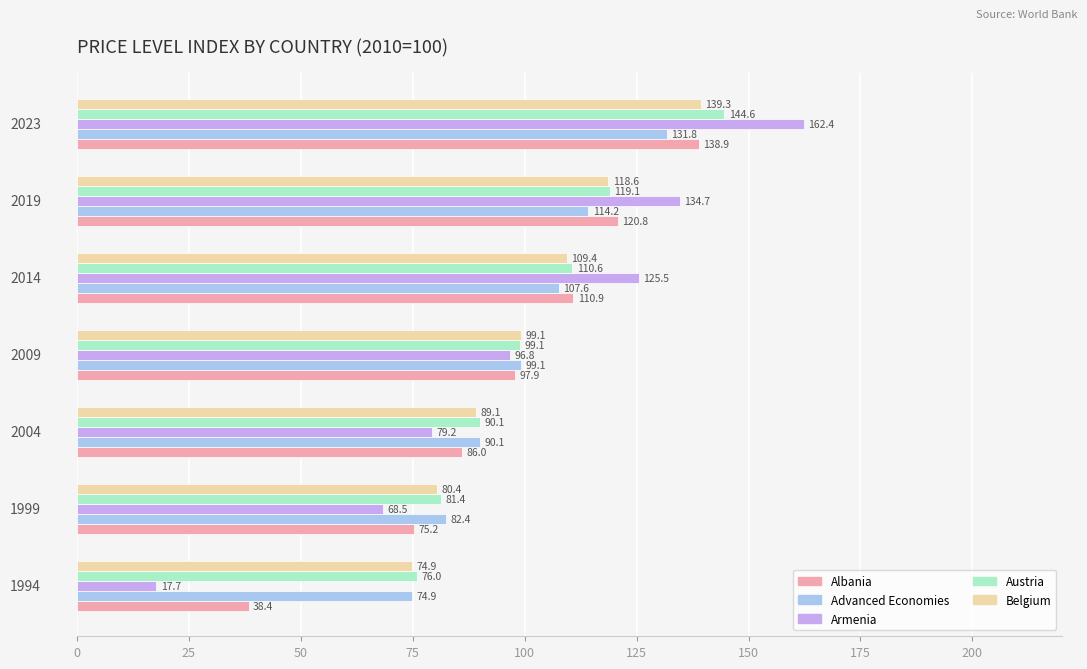

At how many categories does at least one series exceed 121?

3